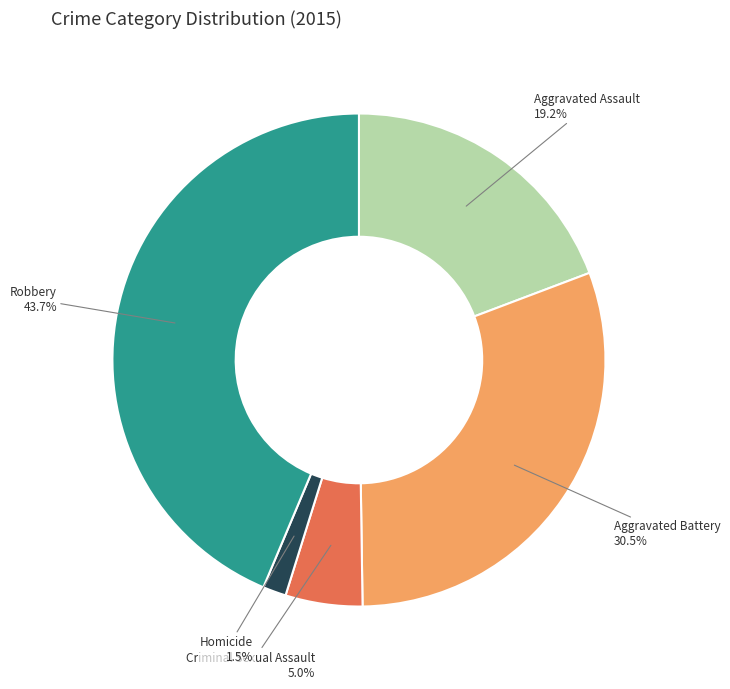

Count the number of slices in the pie.

5